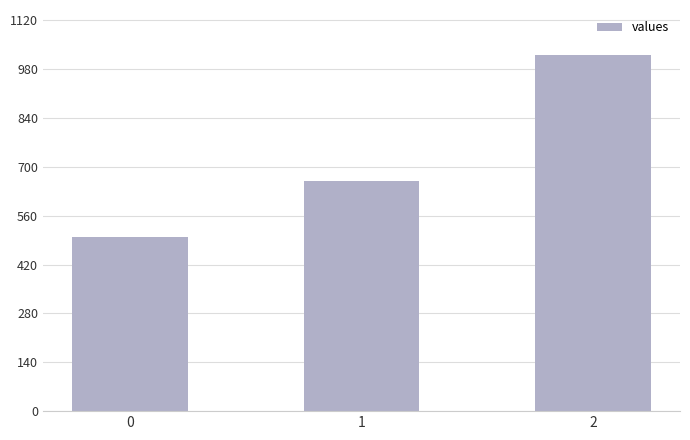

Reading left to right, extract all data points from this chart.

0=500	1=660	2=1020